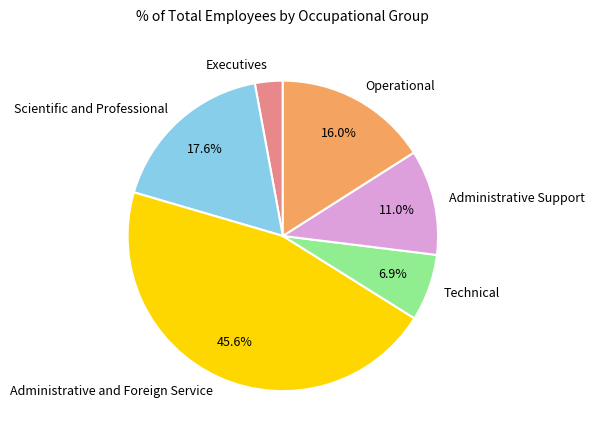

Does Administrative Support account for over 50% of the chart?

No